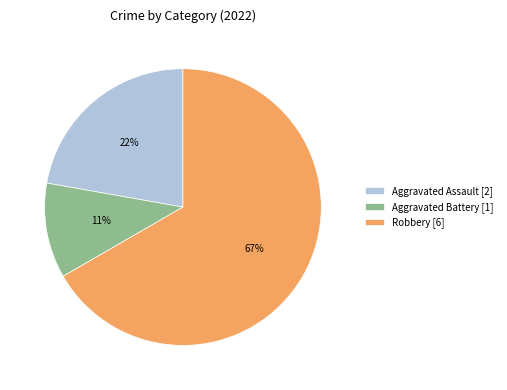

Is Robbery the majority of the pie?

Yes